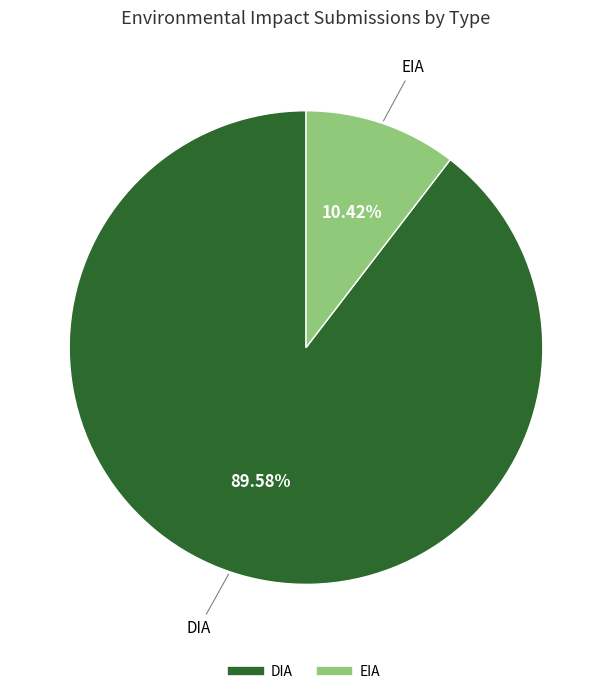

Does EIA account for over 50% of the chart?

No